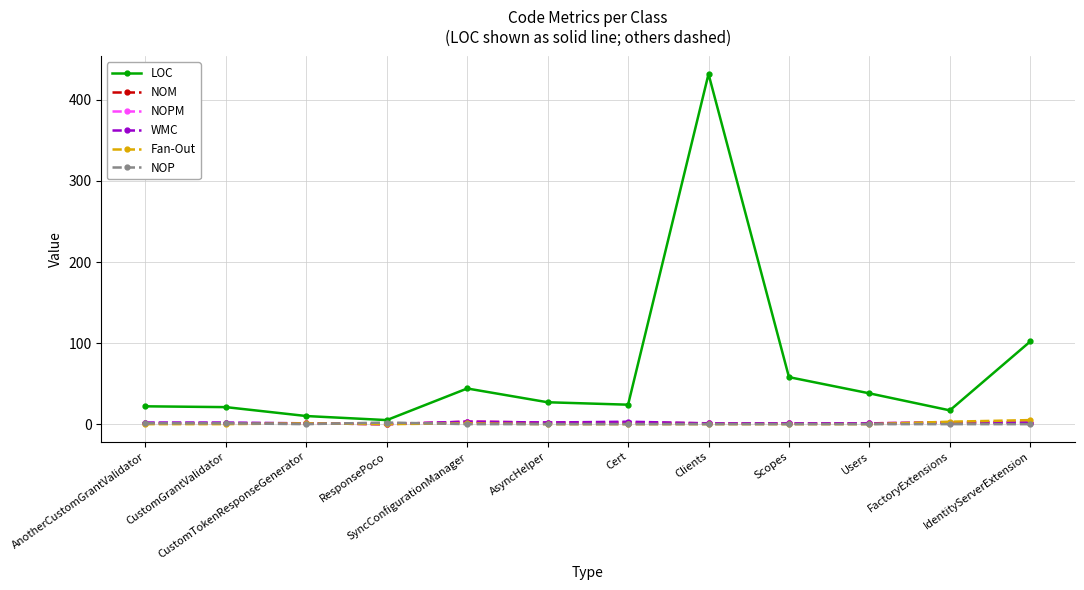

Which series has the largest range (max minus min)?

LOC